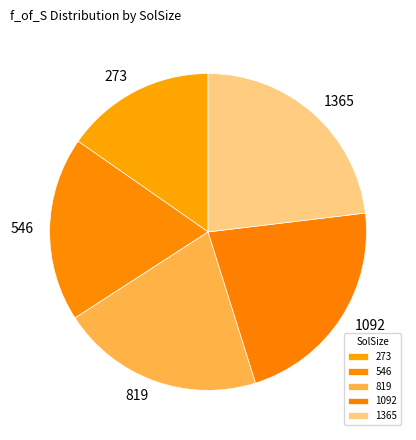

Between 1092 and 1365, which is larger?

1365